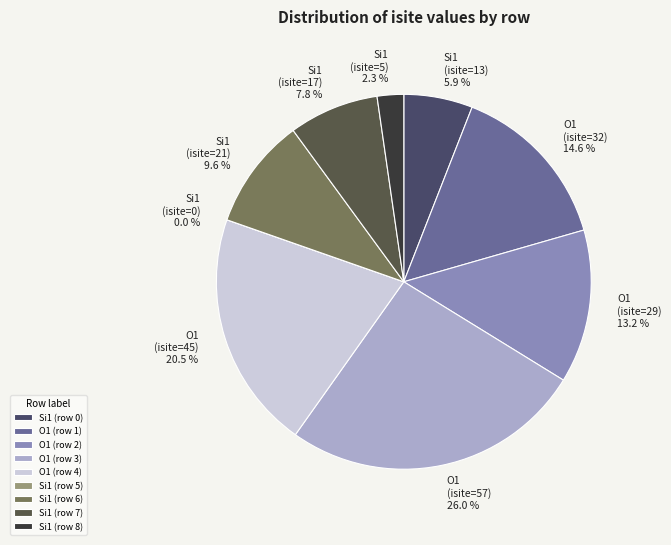

Is it true that O1 (row 3) is 26% of the pie?

True